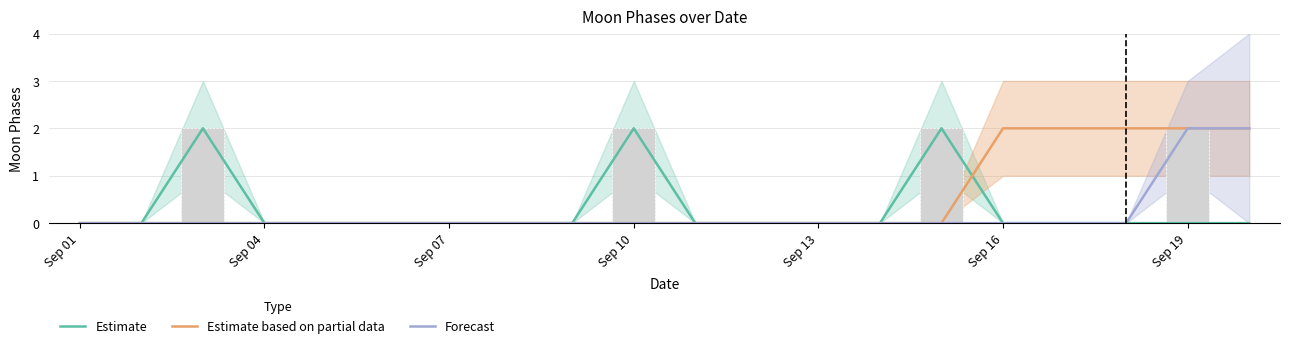

Is the value of Forecast at 11 greater than the value of Estimate at Sep 19?

No